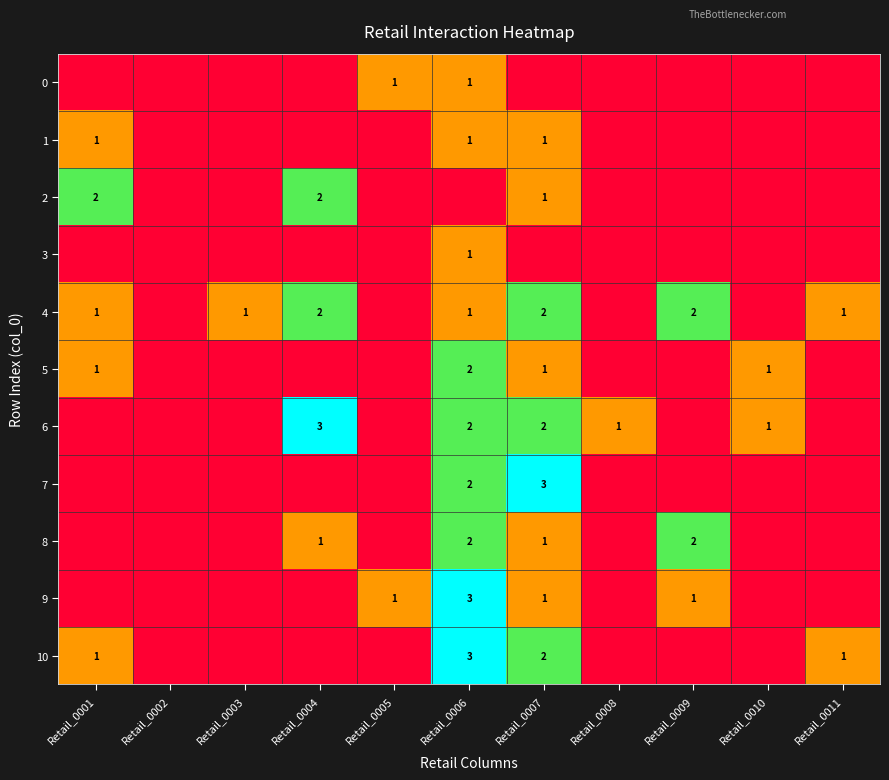

What is the highest value of the 7 series?

3